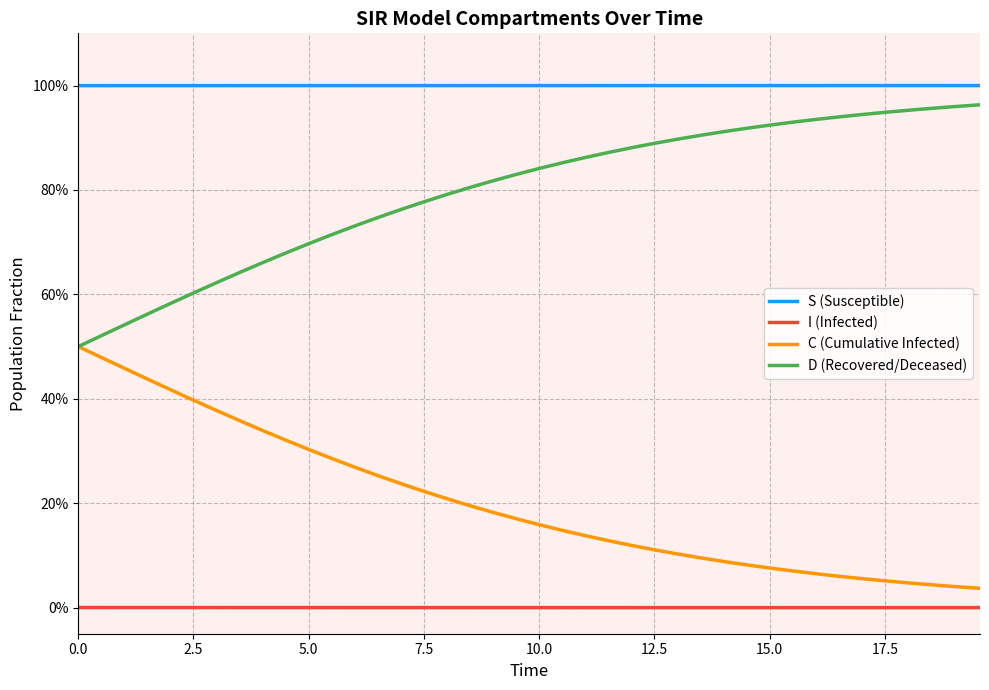

What is the label of the 34th point from the right?

15.0